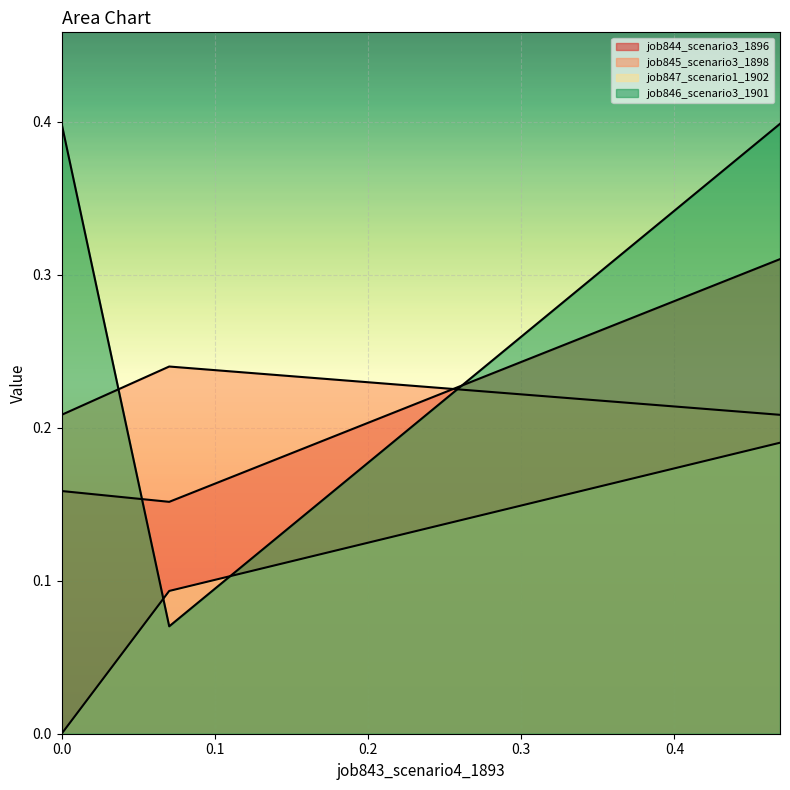

How many lines are shown in the chart?

4